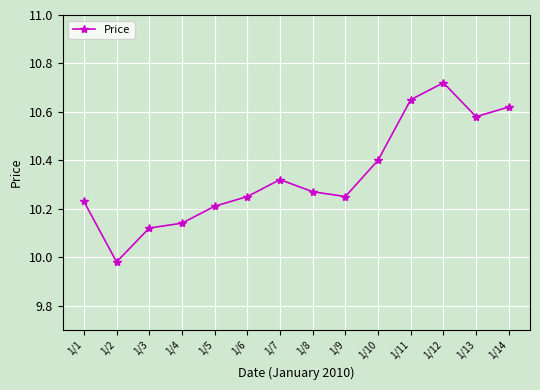

What is the difference between the maximum and minimum values?

0.7